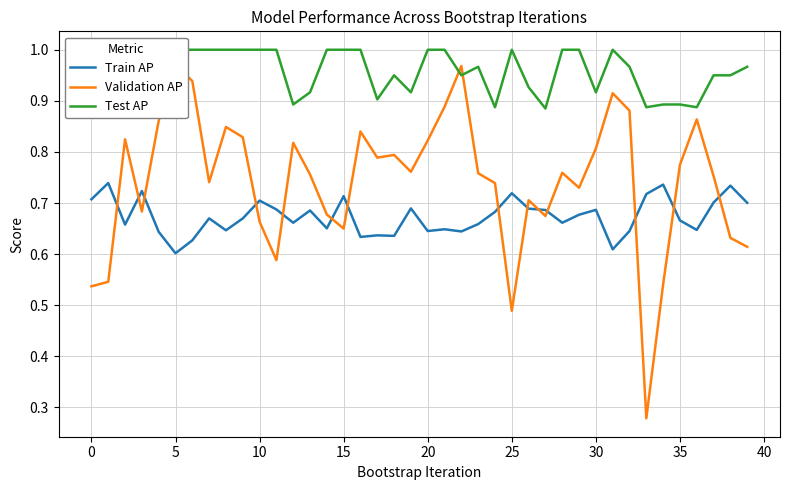

How many interior local valleys does the Validation AP series have?

10